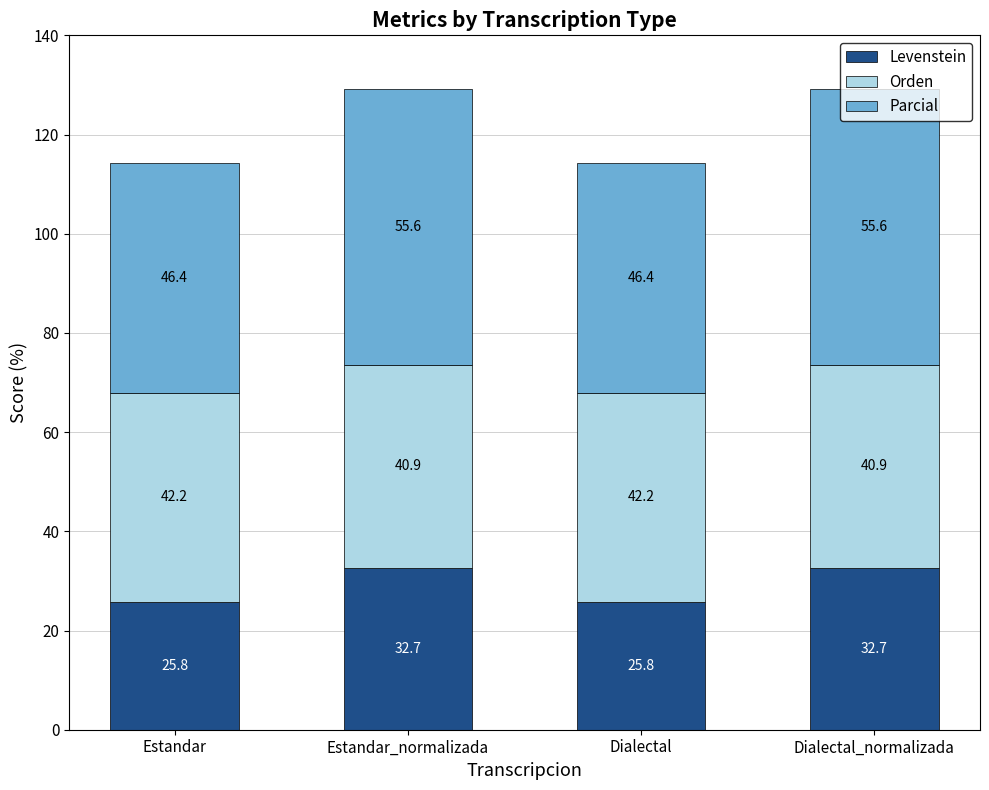

What is the average value of the Levenstein series?

29.2